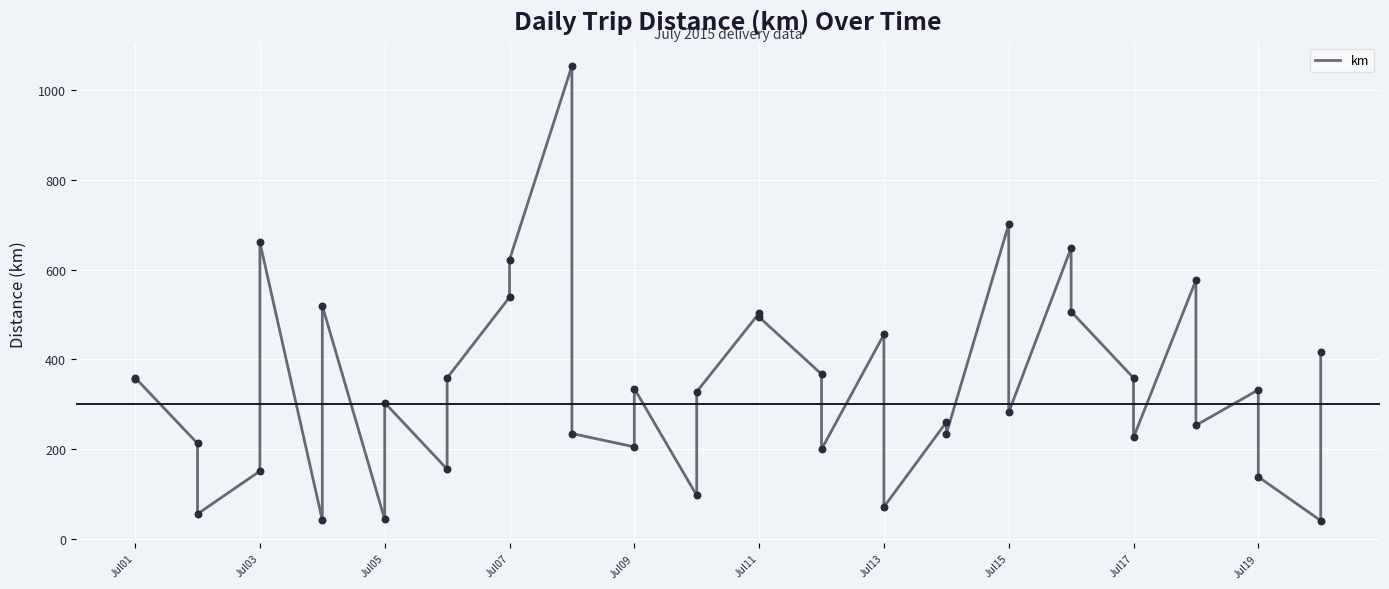

Which has a higher value, Jul15 or Jul07?

Jul07